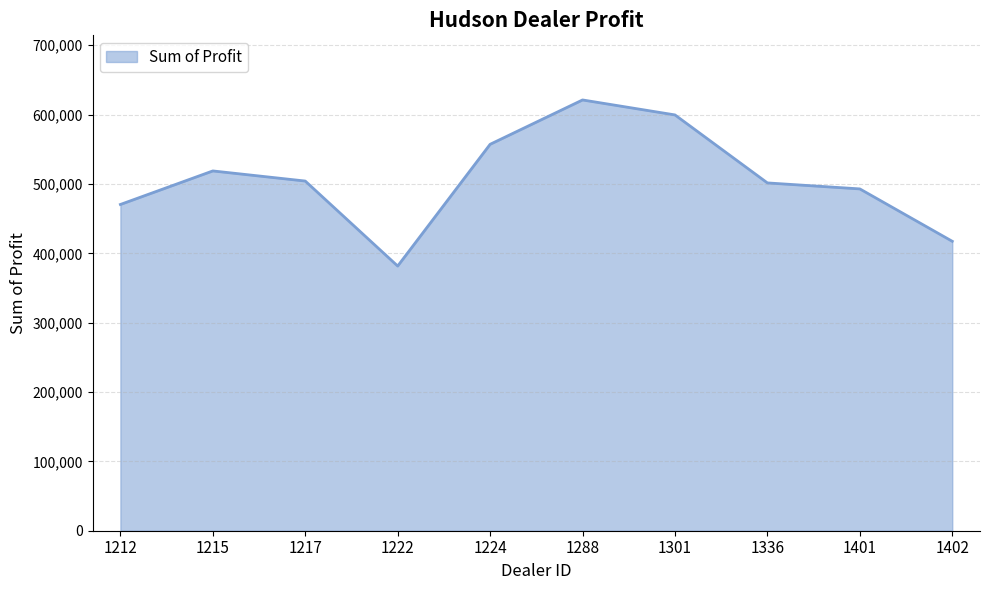

What is the greatest value displayed?

621153.0